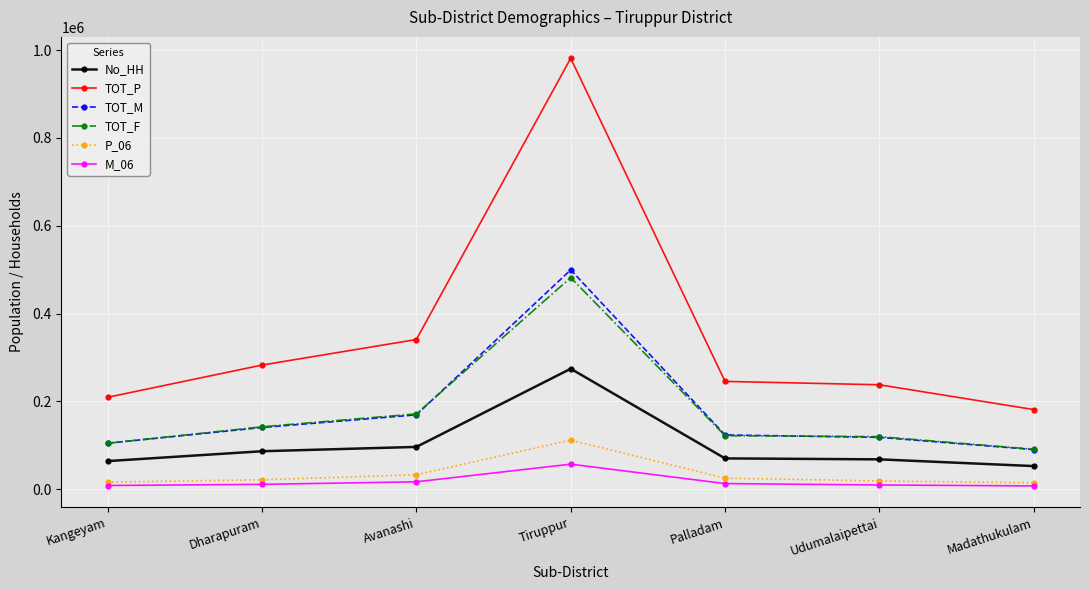

At which label does TOT_M reach its peak?

Tiruppur